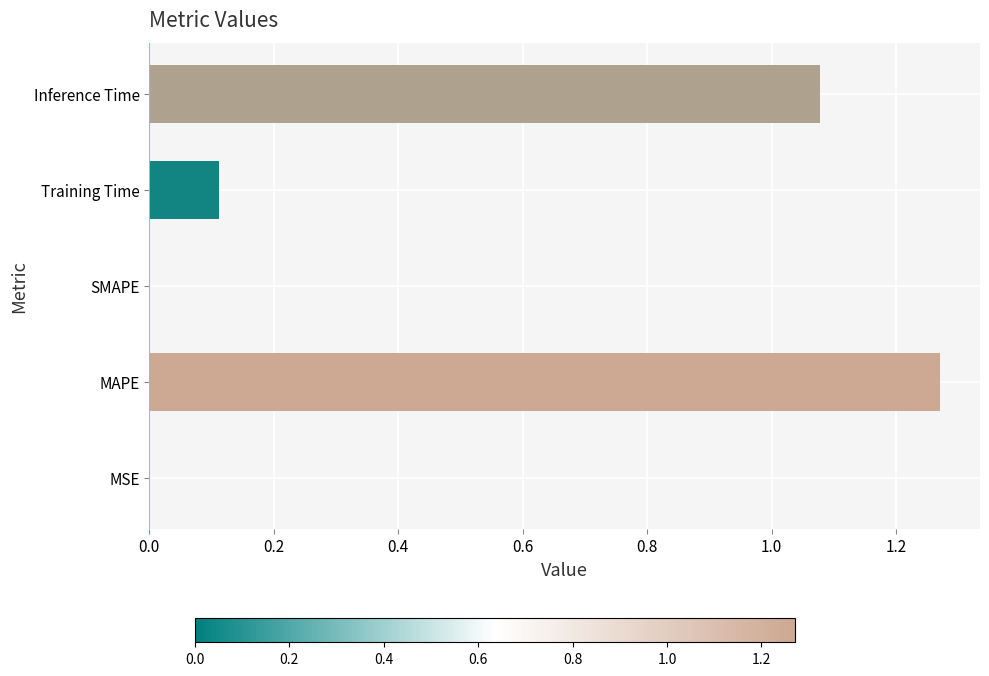

What is the sum of all values?

2.5